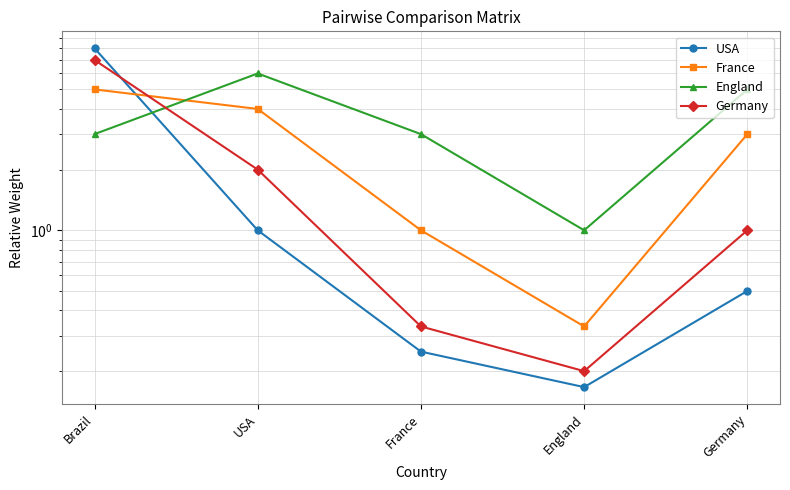

Is this an area chart (filled region under the line)?

No